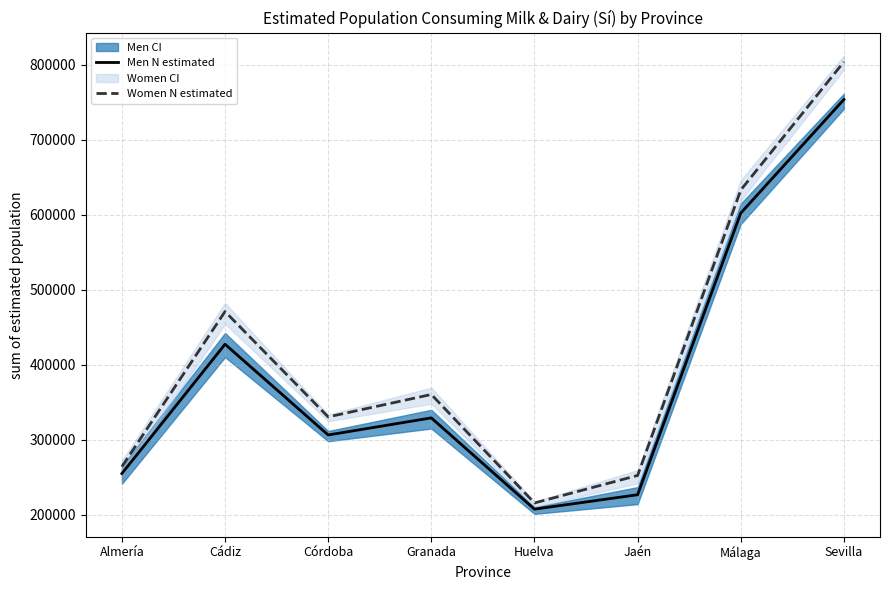

Where does the Men N estimated series first go above 329230?

Cádiz